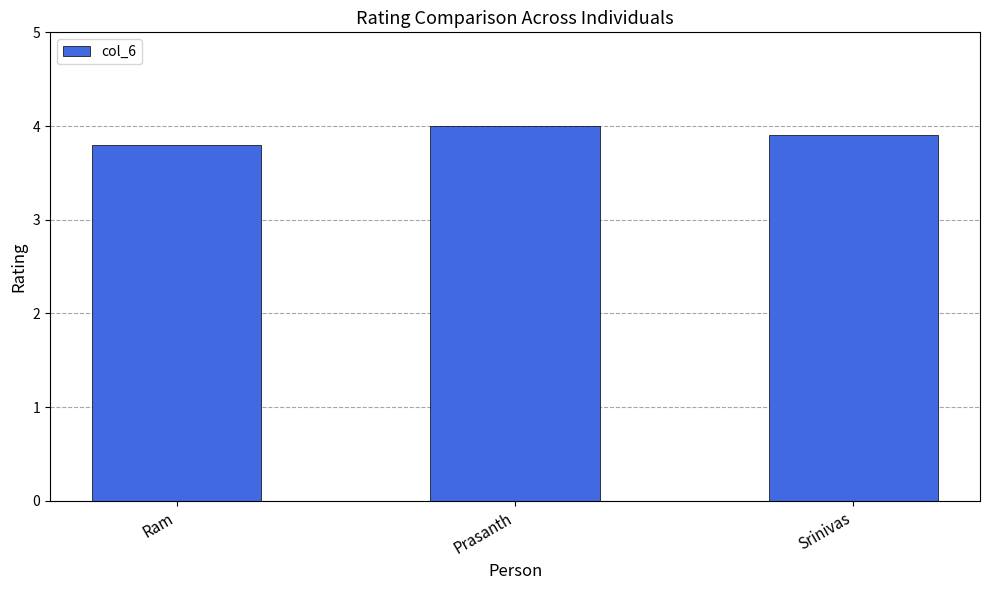

Reading right to left, list all the values displayed in this chart.

Srinivas=3.9	Prasanth=4.0	Ram=3.8